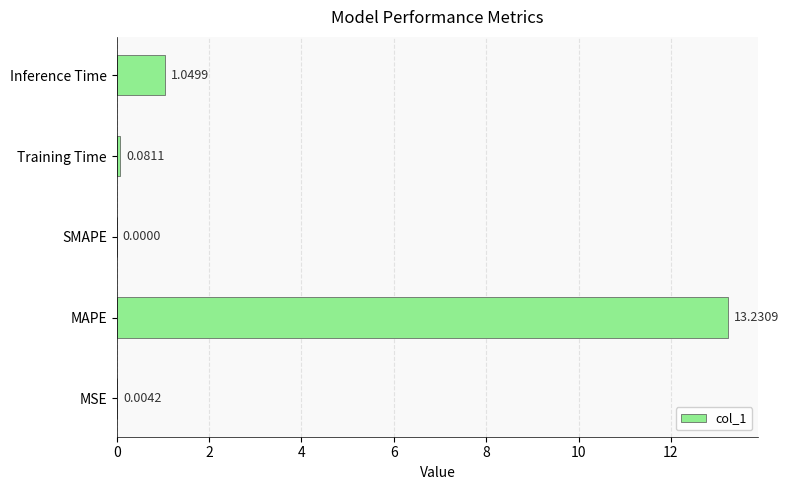

Where is the data nearest to the value 6?

Inference Time